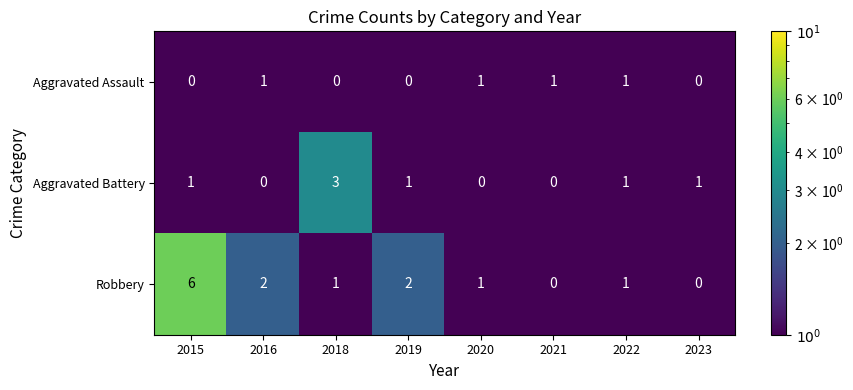

List the series in order of their overall mean, lowest first.

Aggravated Assault, Aggravated Battery, Robbery